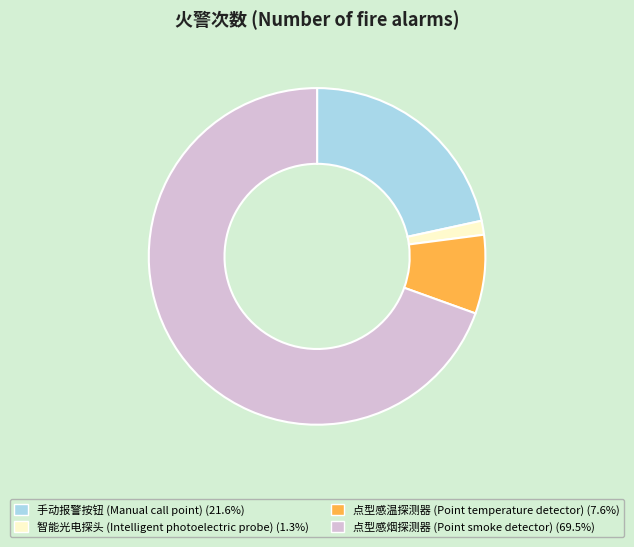

Is the sum of 智能光电探头 (Intelligent photoelectric probe) and 点型感温探测器 (Point temperature detector) greater than half?

No